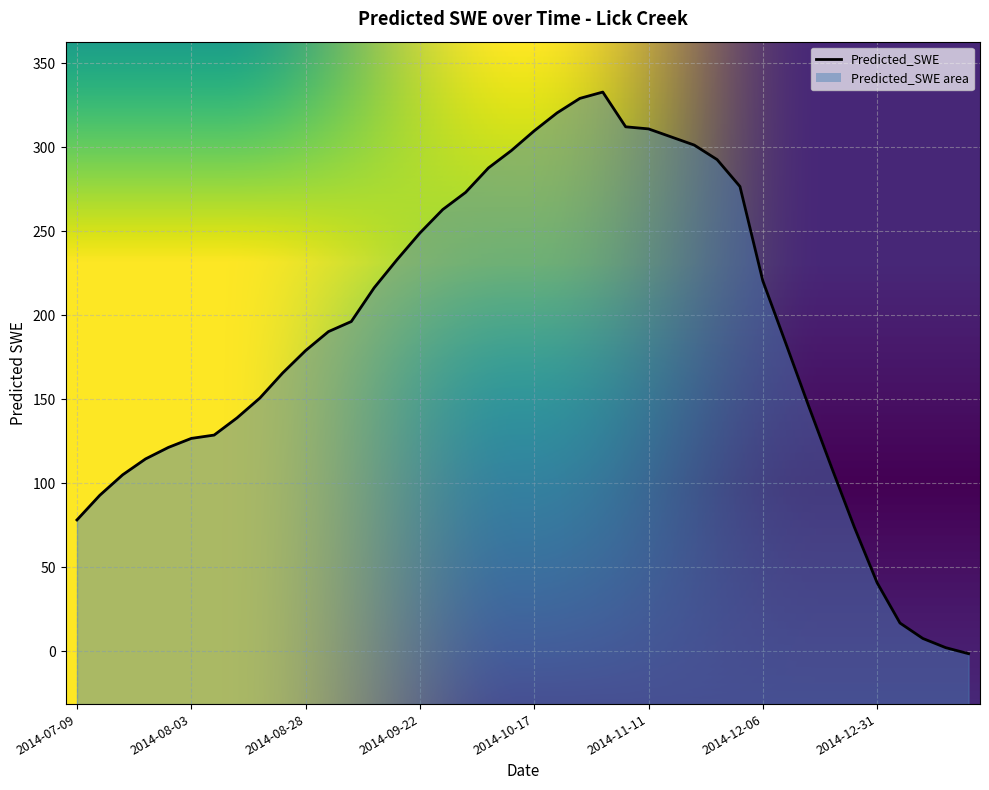

What is the change in value from 2014-07-14 to 2015-01-10?

-85.2